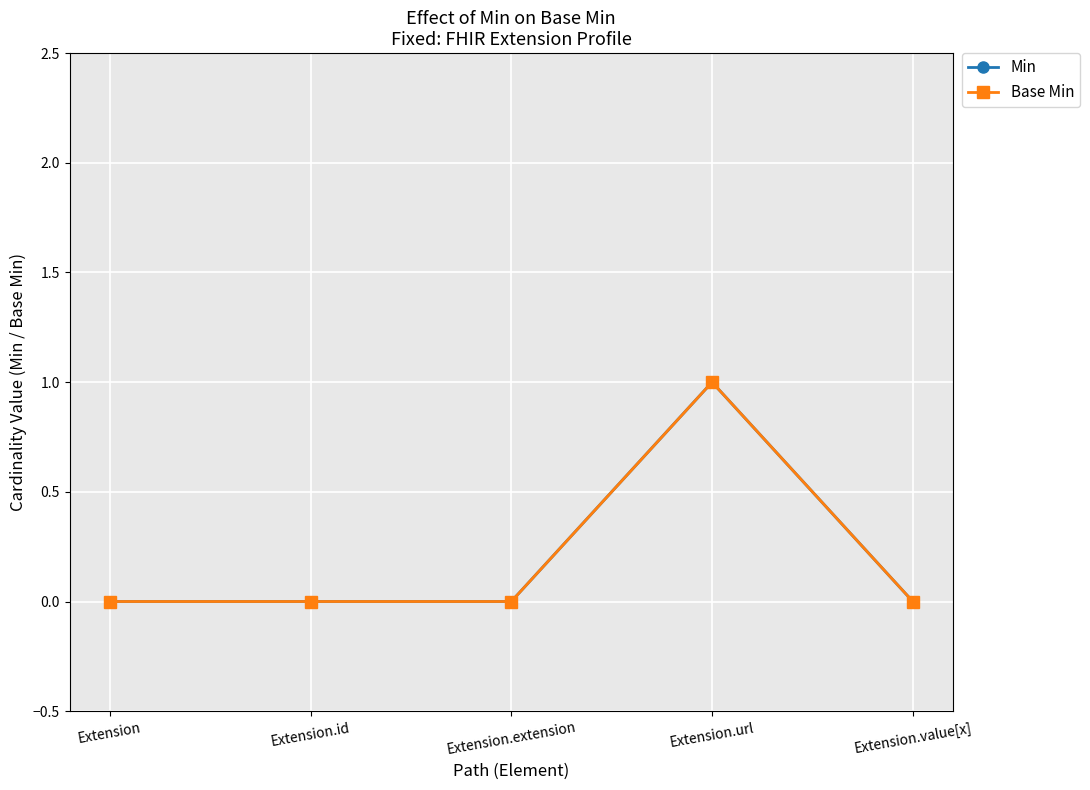

How many lines are shown in the chart?

2